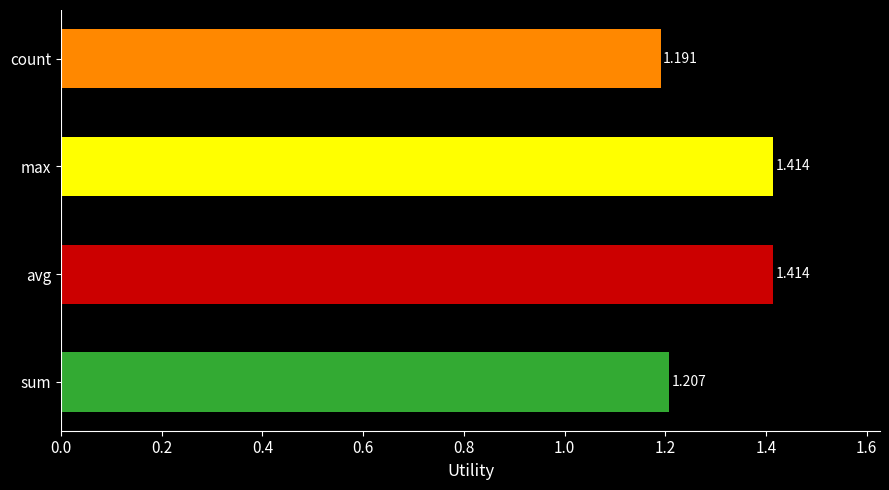

Where is the data nearest to the value 1?

count